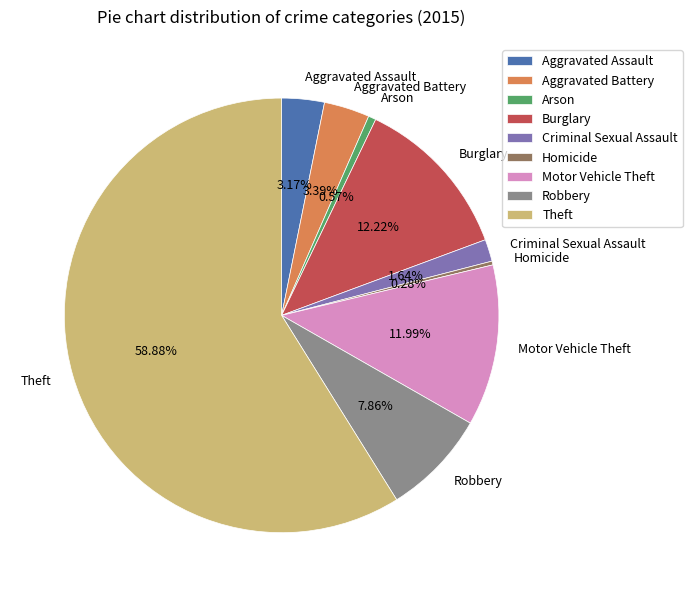

Is there any slice that represents more than half of the pie?

Yes